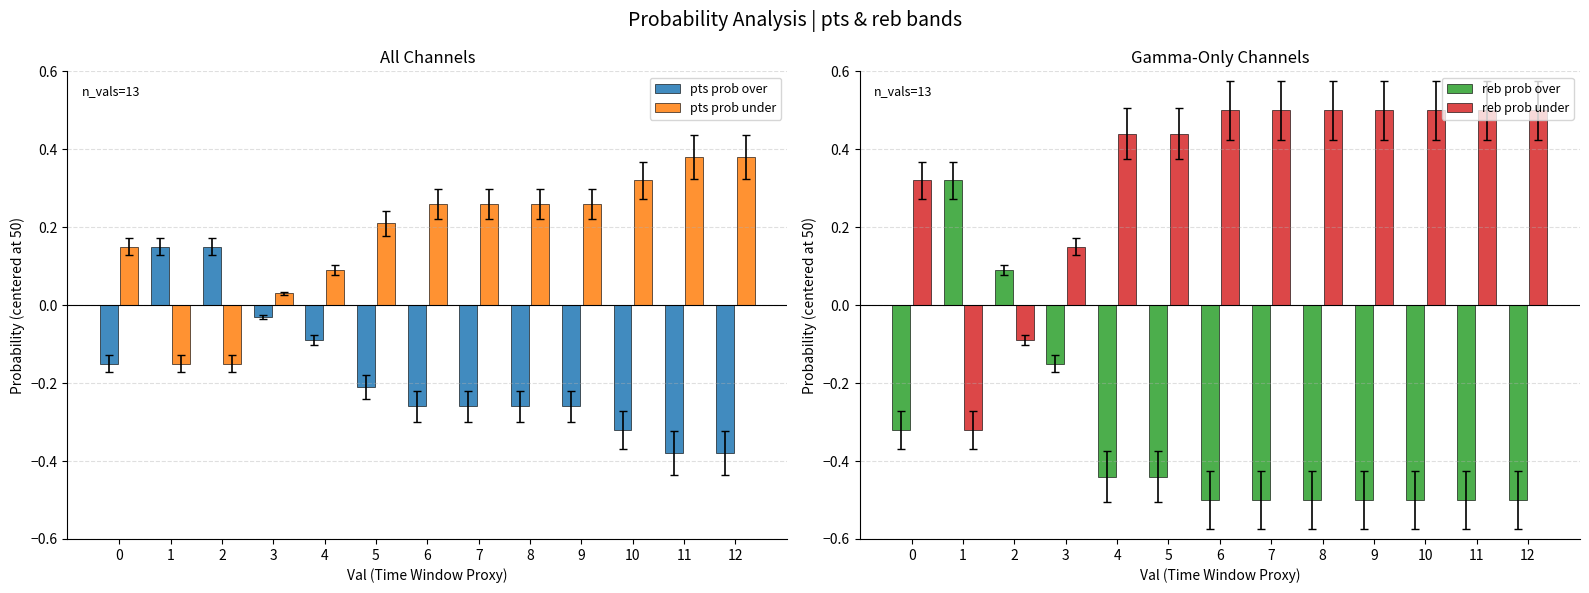

Where is reb prob under nearest to the value 0?

2